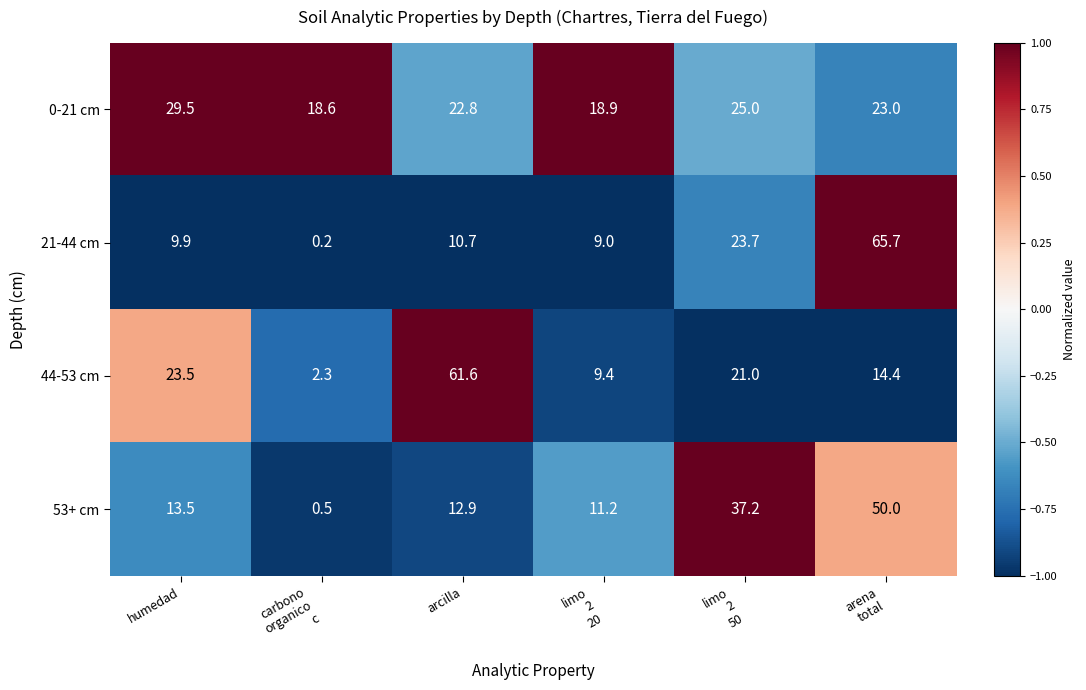

What is the minimum value for 44-53 cm?

2.3